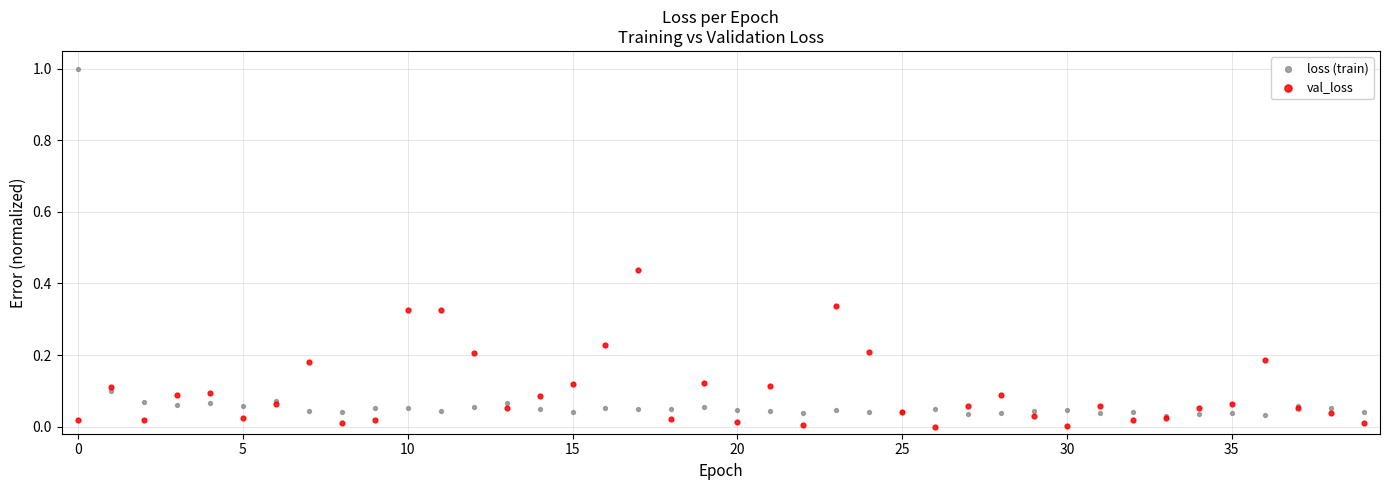

What are all the series names shown in the legend?

loss (train), val_loss